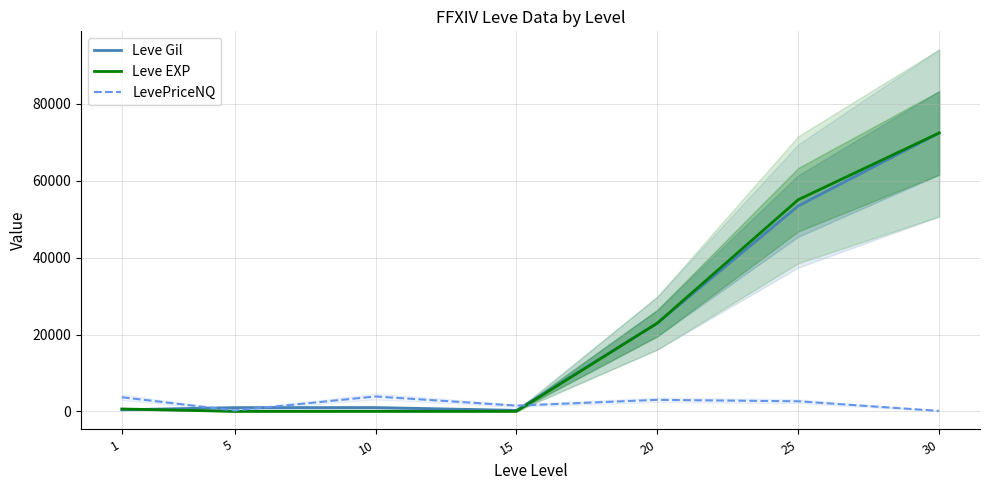

Rank the categories by Leve EXP value from highest to lowest.

30, 25, 20, 1, 15, 10, 5